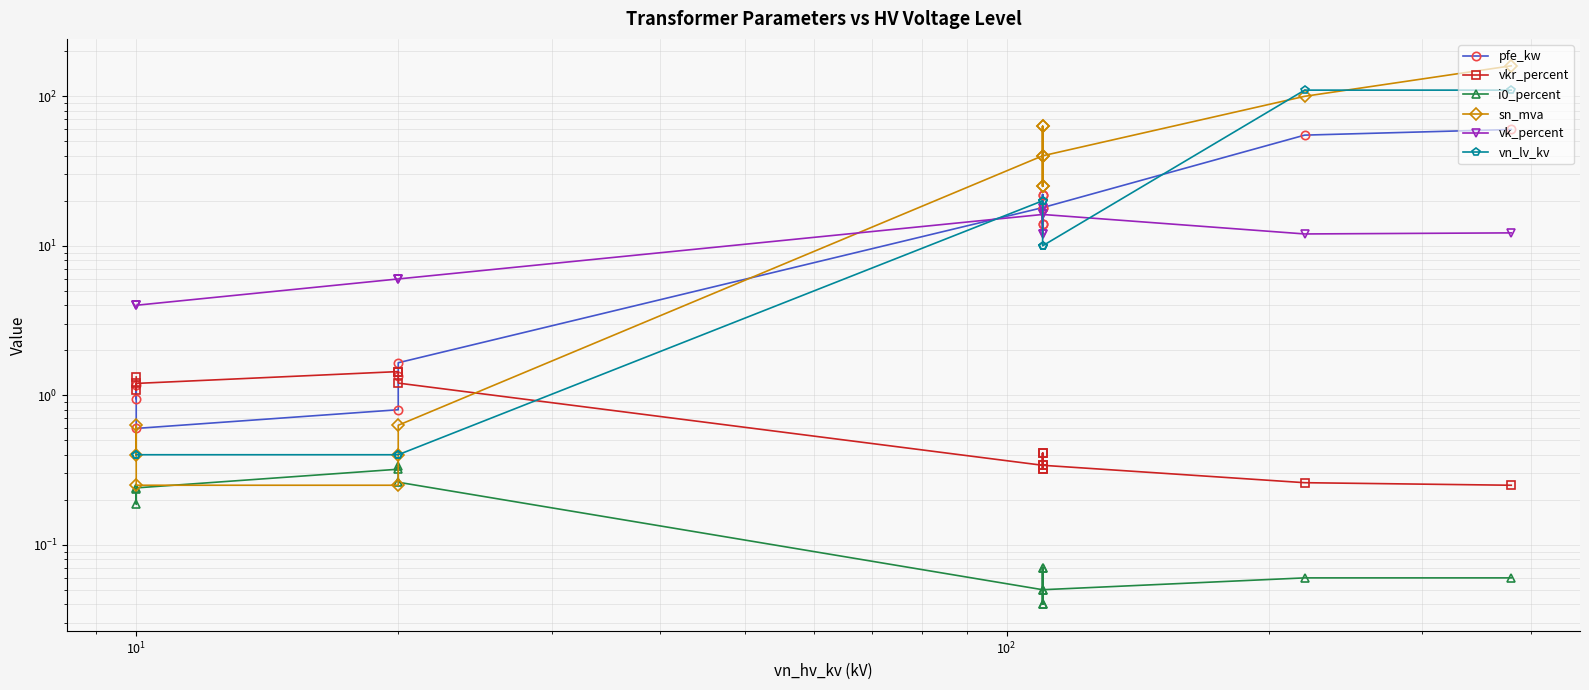

Is the value of pfe_kw at 13 greater than the value of vn_lv_kv at 9?

Yes